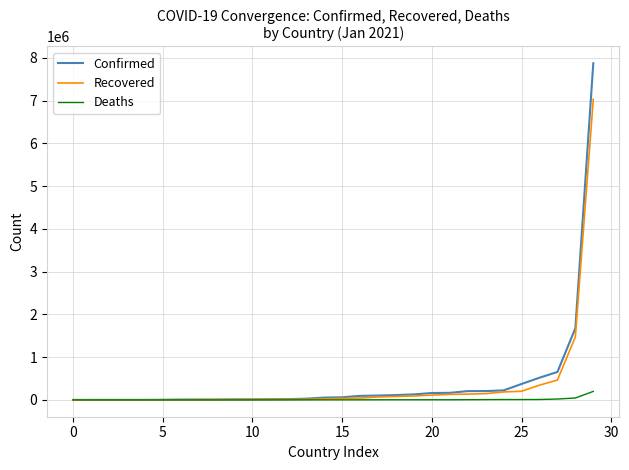

What are all the series names shown in the legend?

Confirmed, Recovered, Deaths